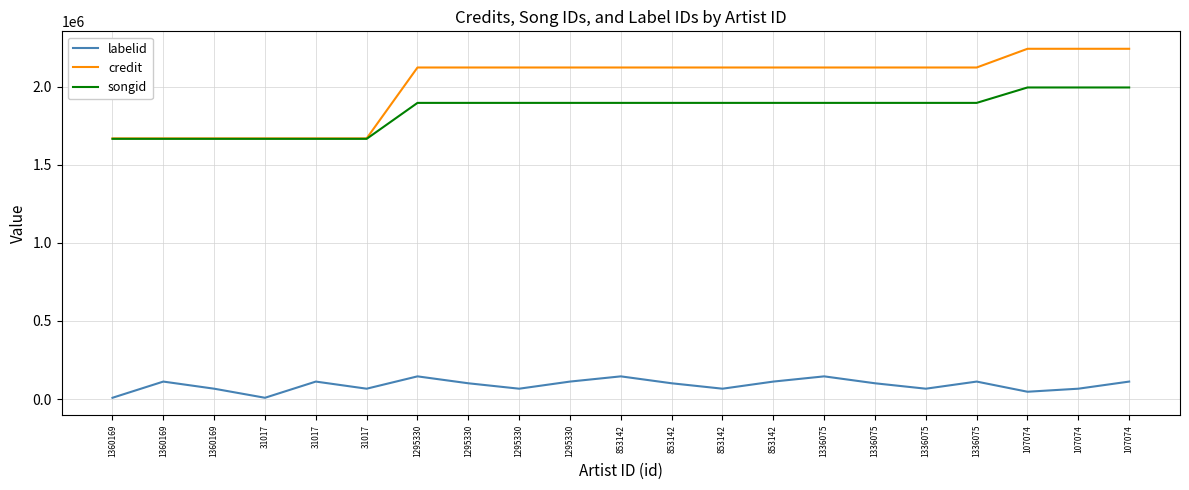

Read the credit value at 1360169, to the nearest 100.

1668600